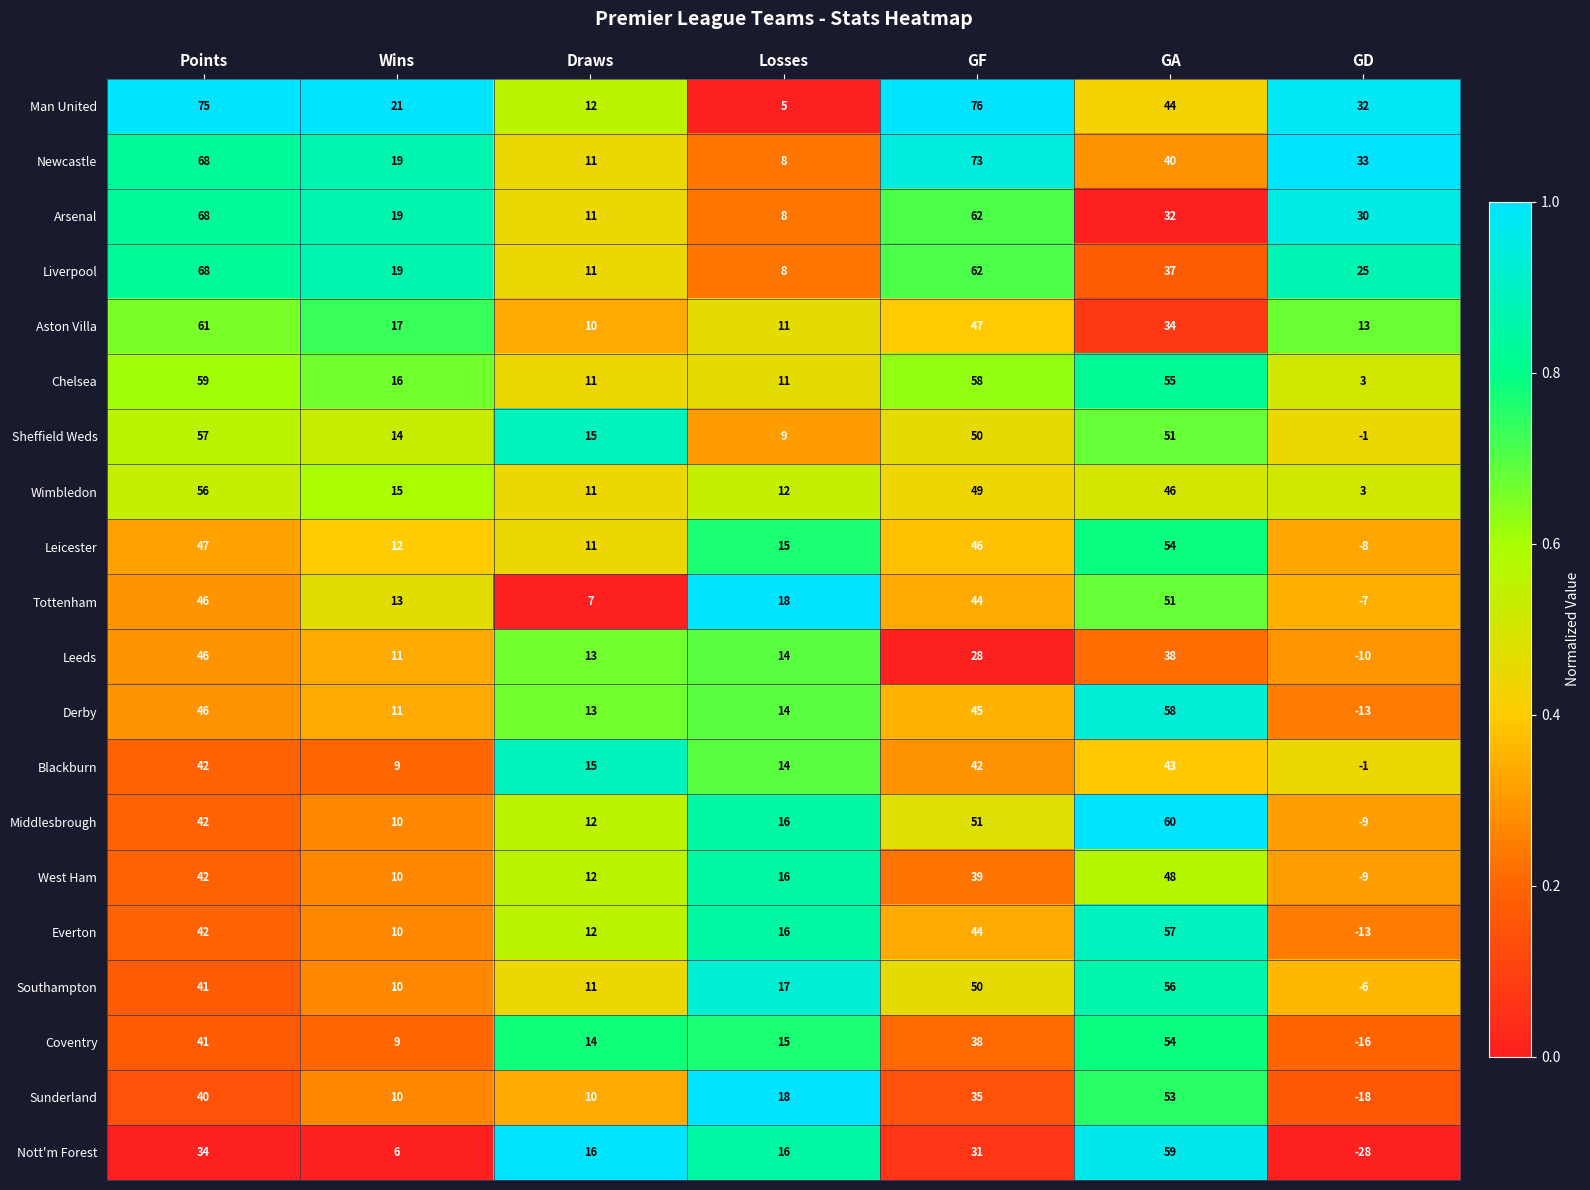

Where is Tottenham nearest to the value 22?

Losses